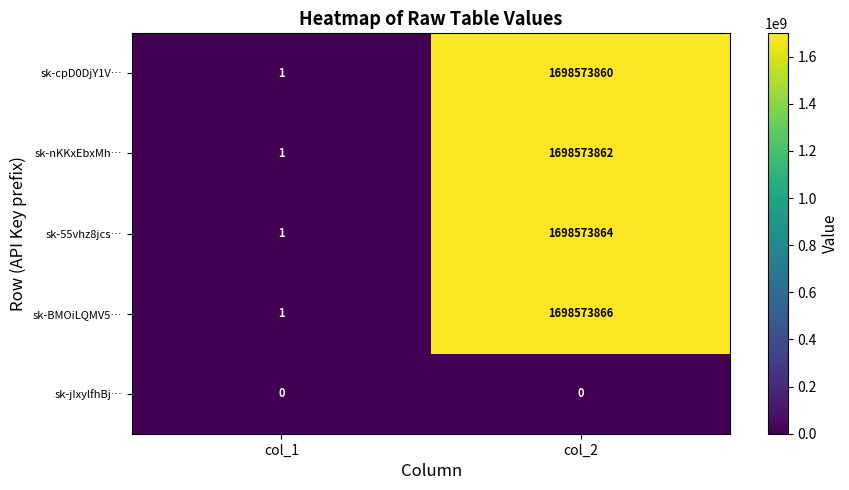

Which series has the largest total across all categories?

sk-BMOiLQMV5…